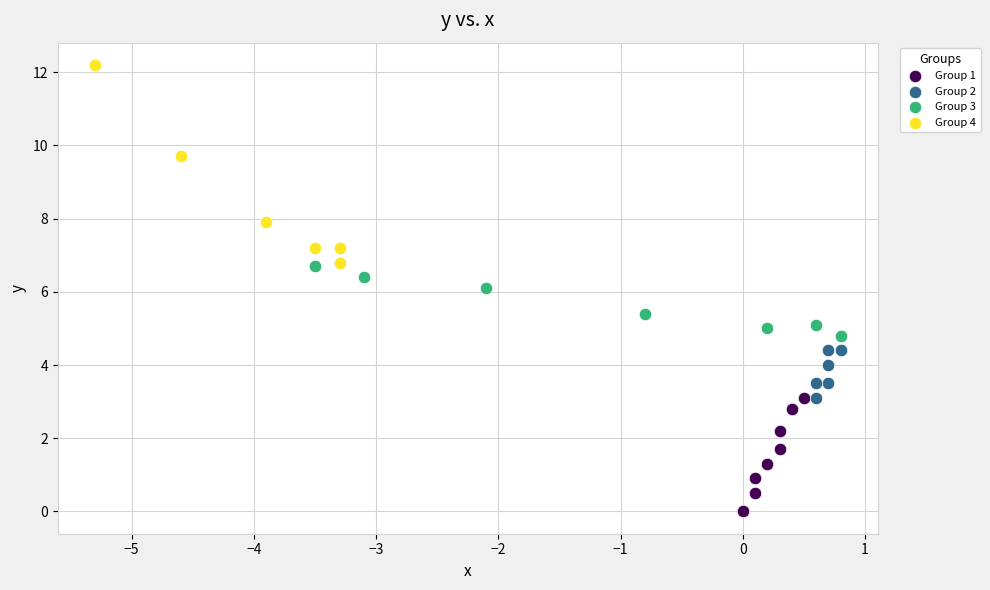

Which series reaches the minimum Y coordinate?

Group 1